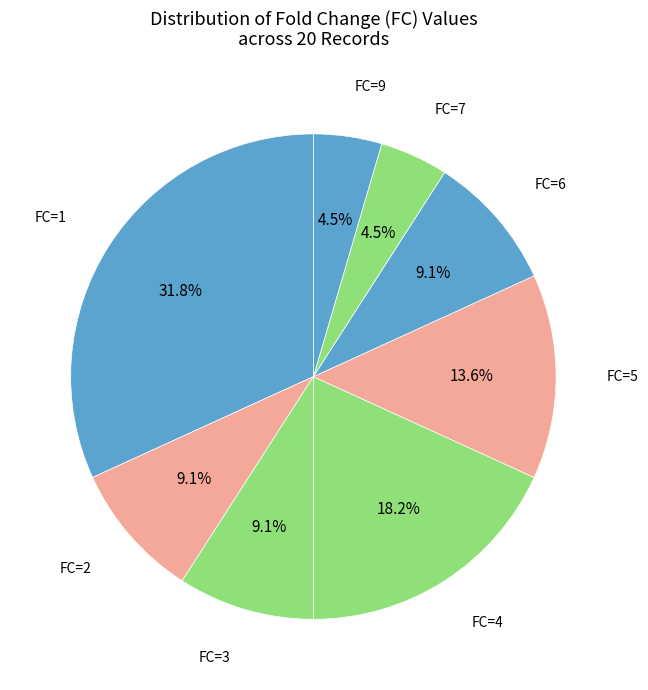

Which category has the smallest portion of the pie?

FC=7